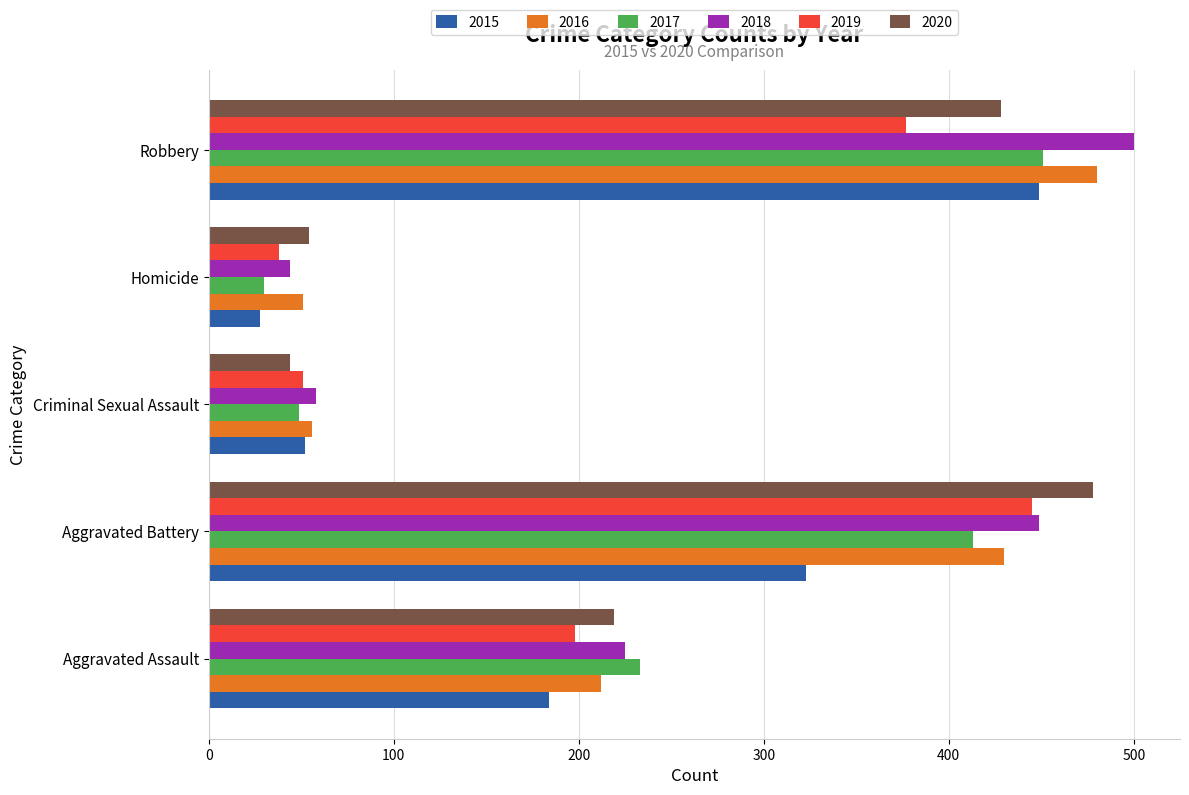

Which series has the largest total across all categories?

2018